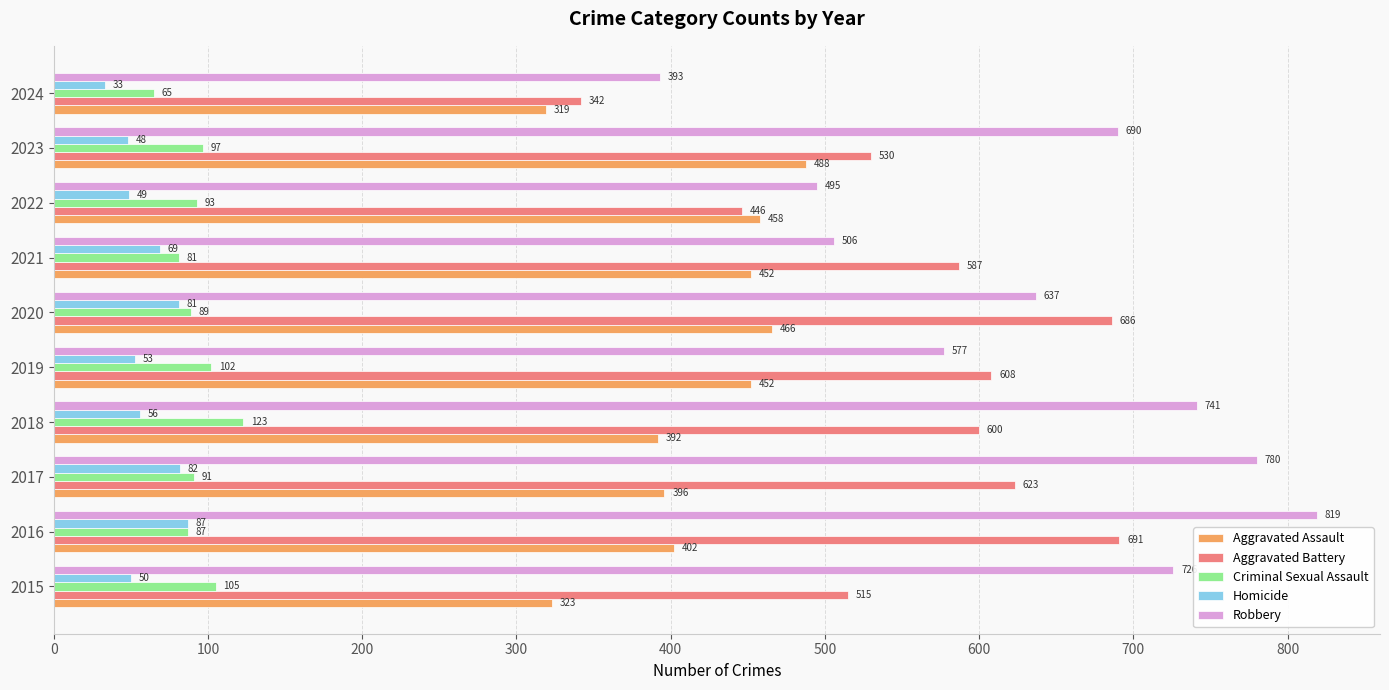

At how many categories does at least one series exceed 697?

4